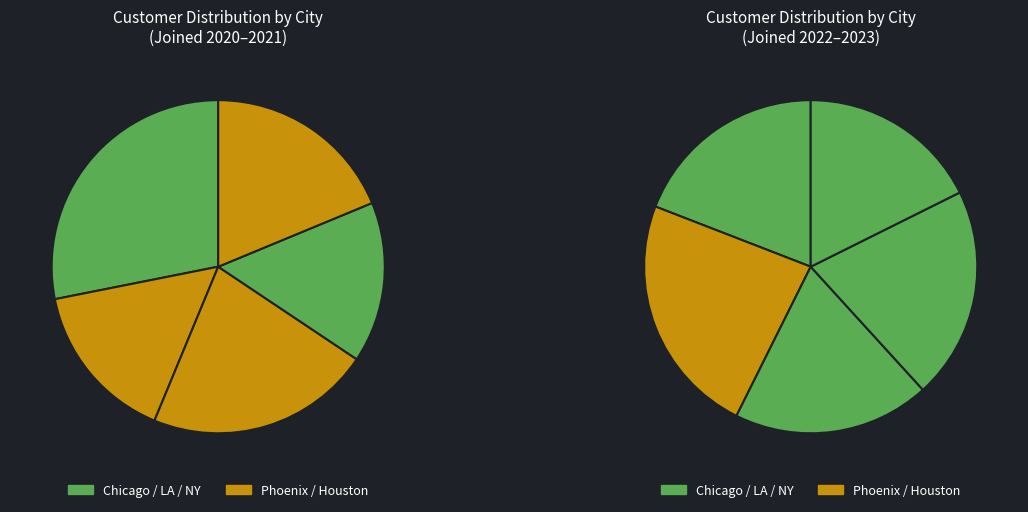

To the nearest percent, what percentage of the pie is Phoenix?

20%